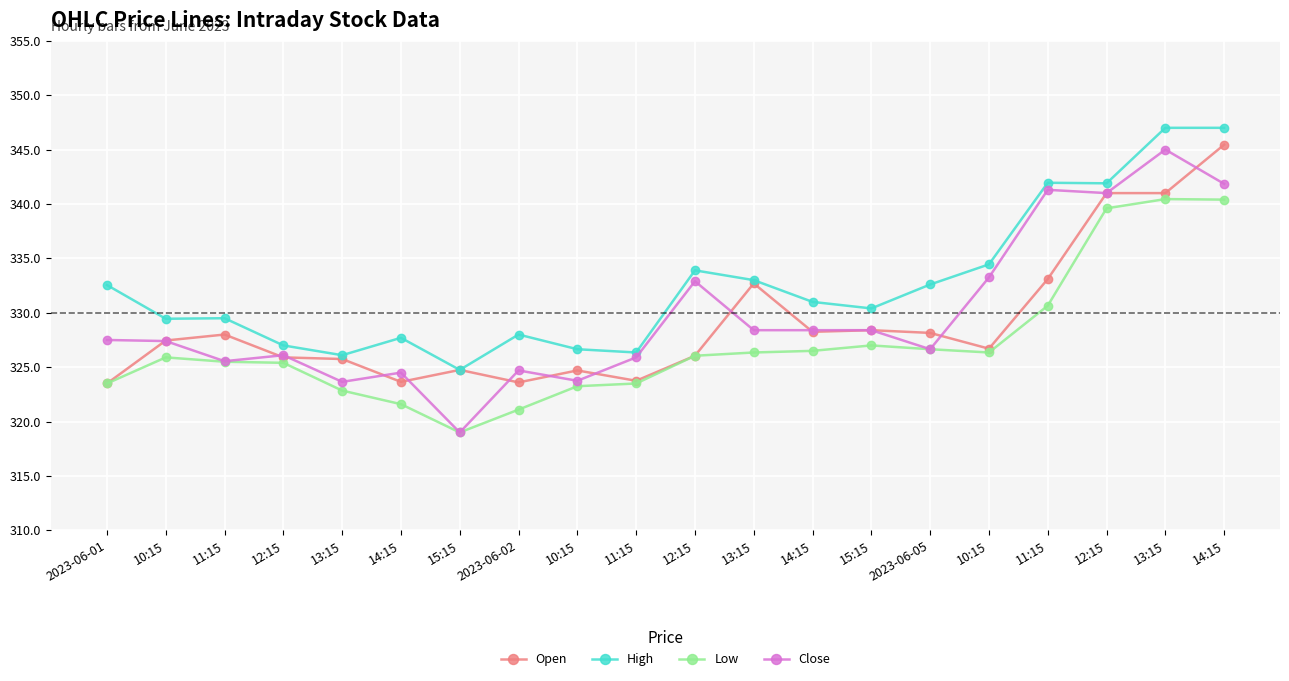

Count the number of categories in the chart.

20